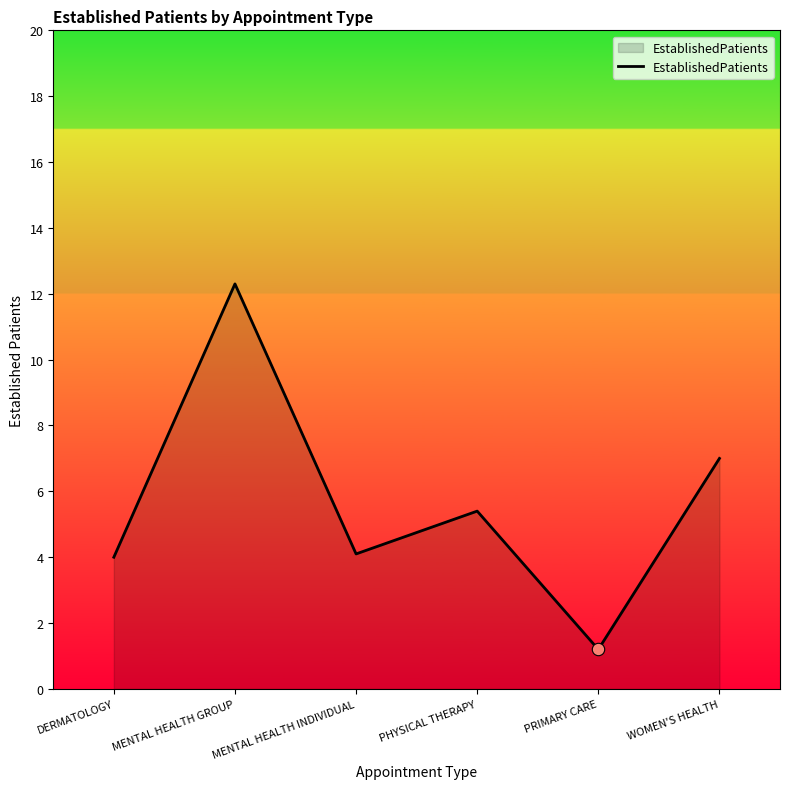

Between MENTAL HEALTH GROUP and PHYSICAL THERAPY, which is larger?

MENTAL HEALTH GROUP